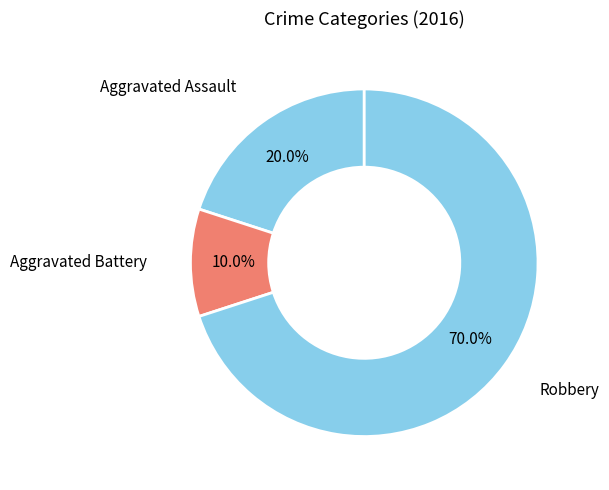

What is the smallest slice in the pie chart?

Aggravated Battery